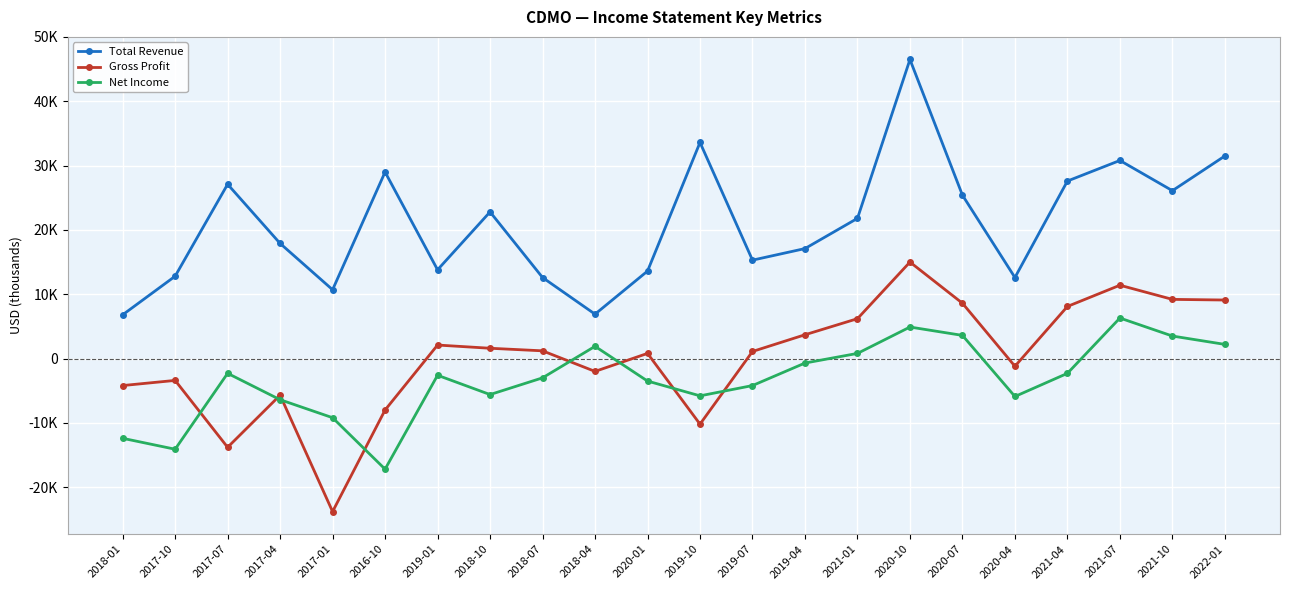

What is the sum of the Net Income values at 2019-07 and 2018-10?

-9800